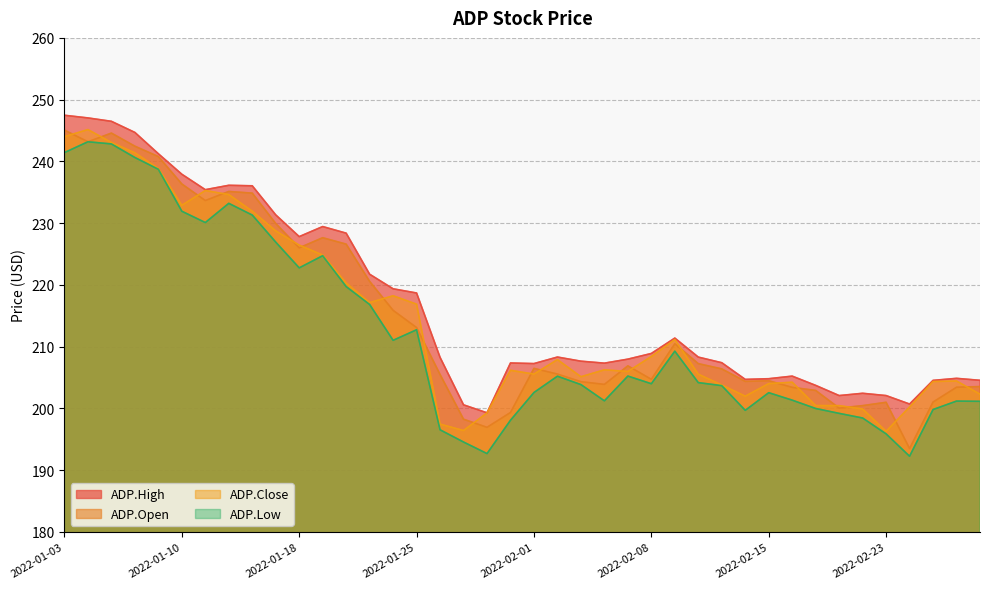

What is the maximum value for ADP.Low?

243.2